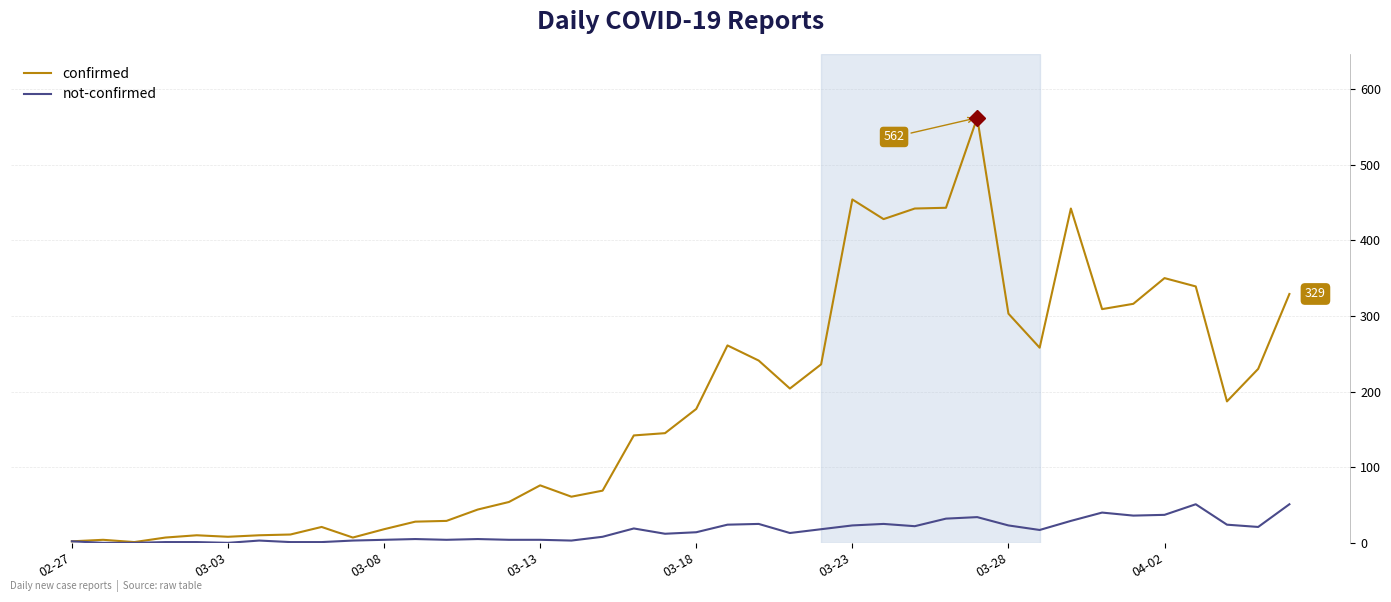

What is the maximum value for not-confirmed?

51